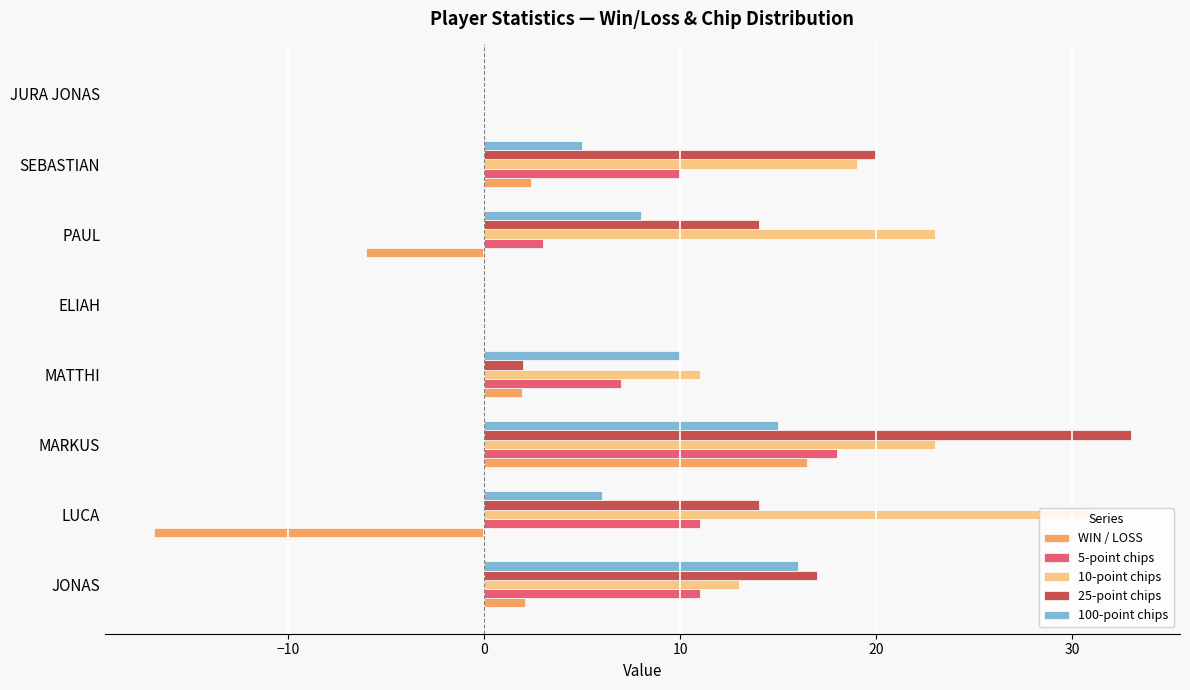

What value does the 100-point chips series have at MATTHI?

10.0